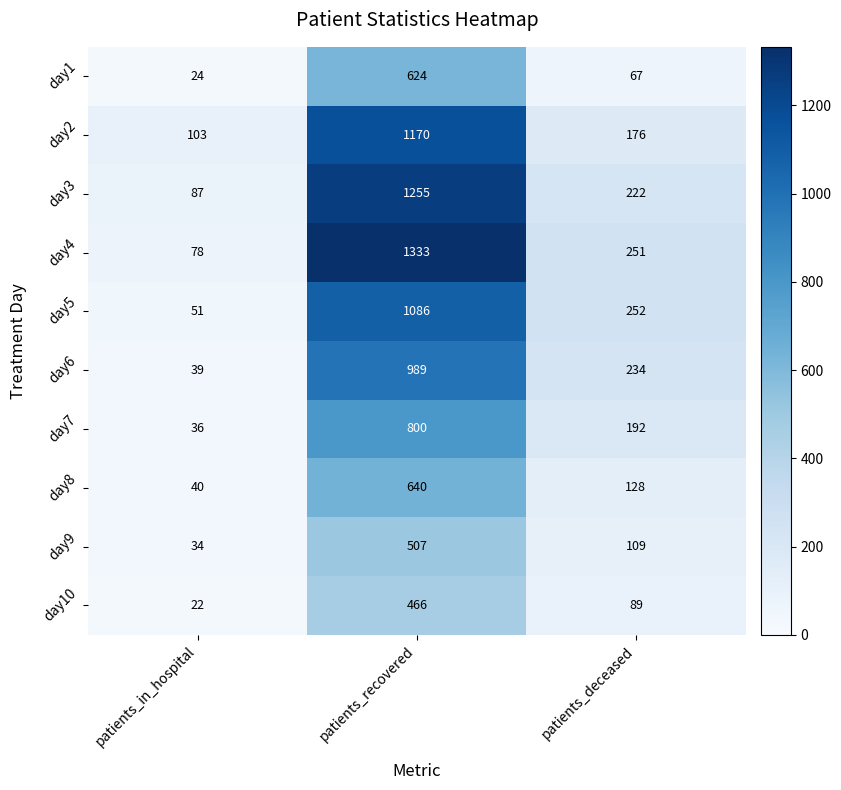

Which series has the largest total across all categories?

day4